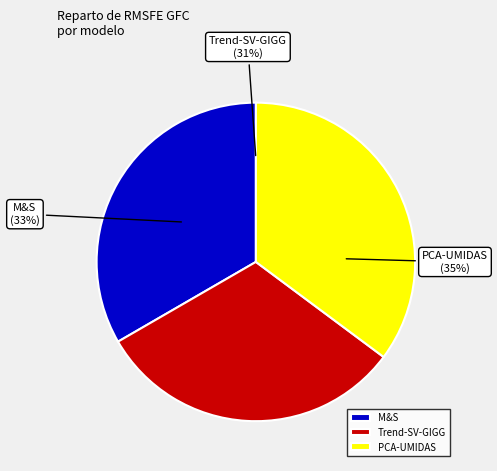

Is M&S the majority of the pie?

No